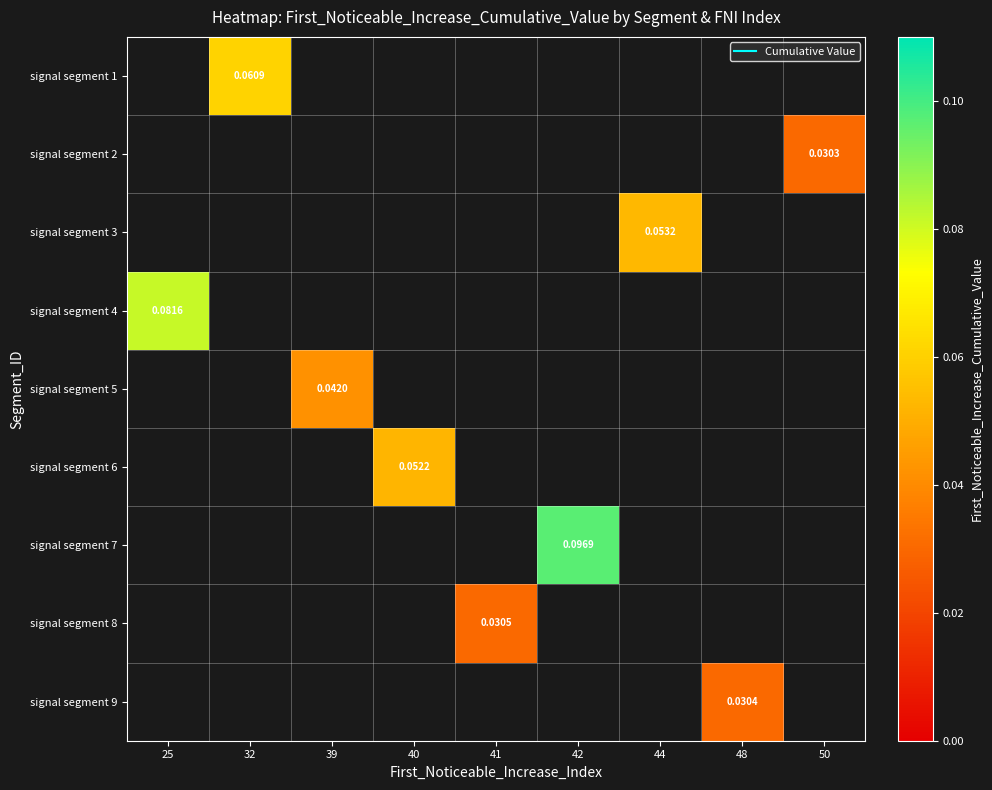

How many data points does each series have?

9